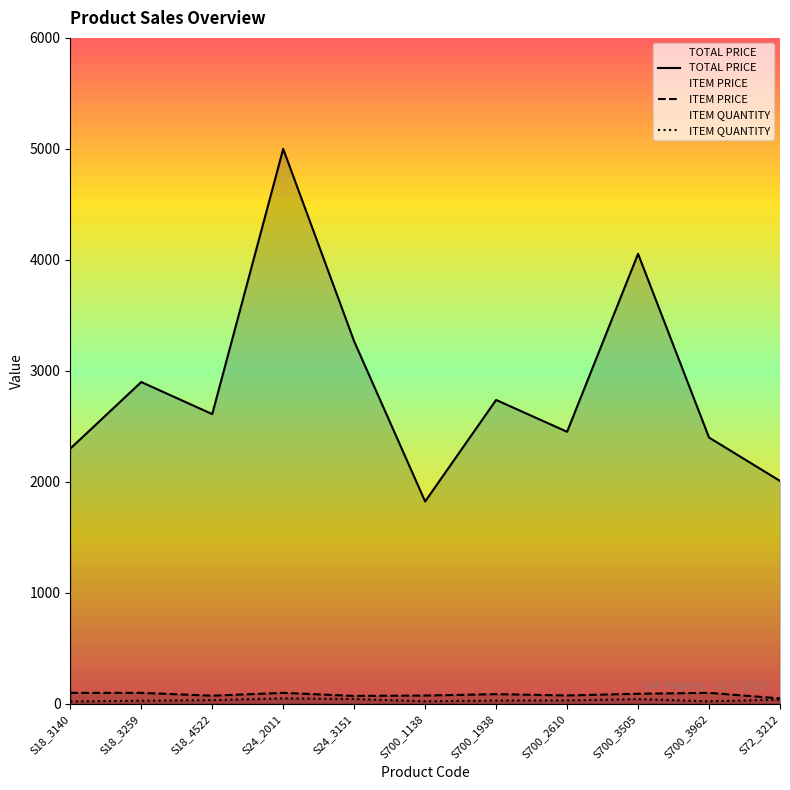

True or false: TOTAL PRICE and ITEM QUANTITY intersect in this chart.

False